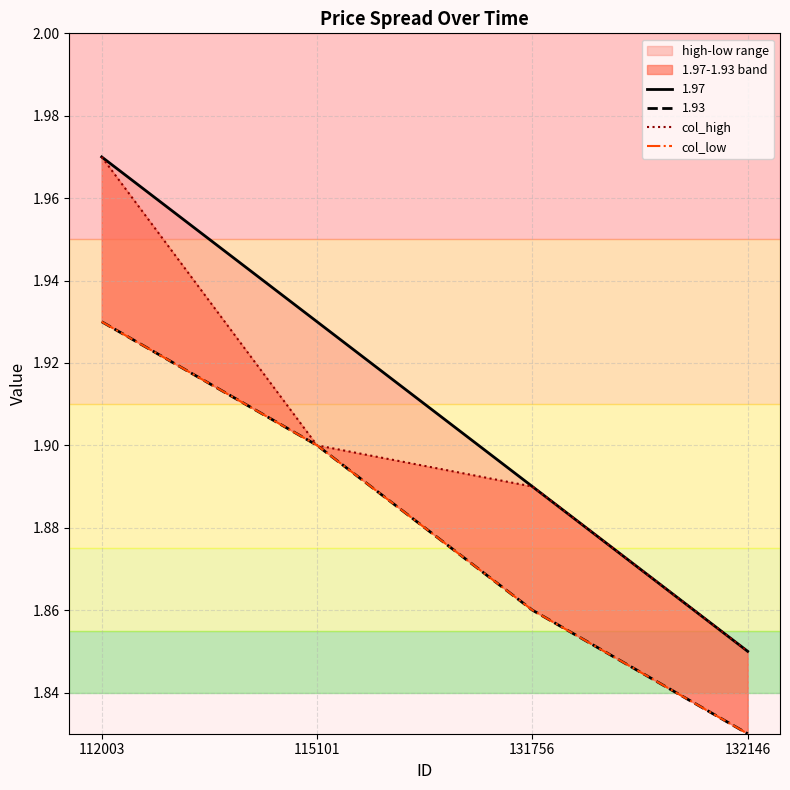

At 115101, list the series in order from smallest to largest.

col_high, col_low